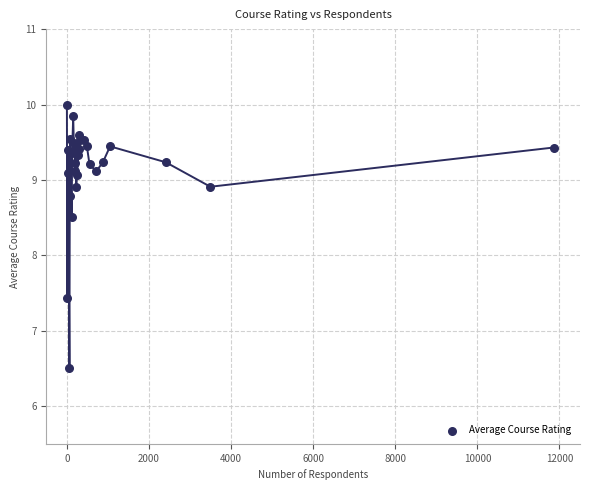

What Y value in the scatter plot is closest to 8?

8.5